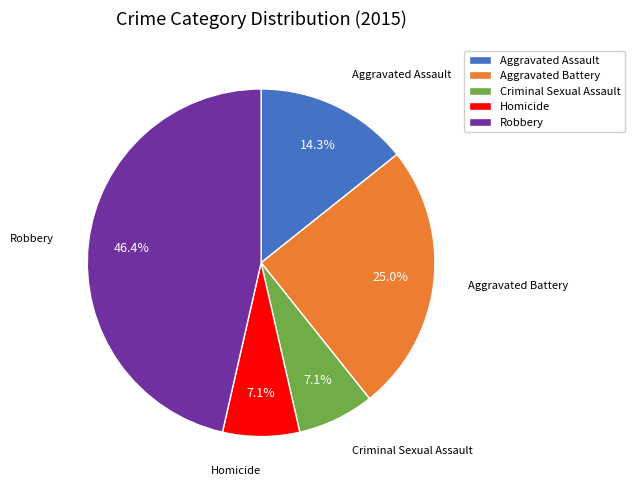

To the nearest percent, what is the combined percentage of Aggravated Assault and Robbery?

61%